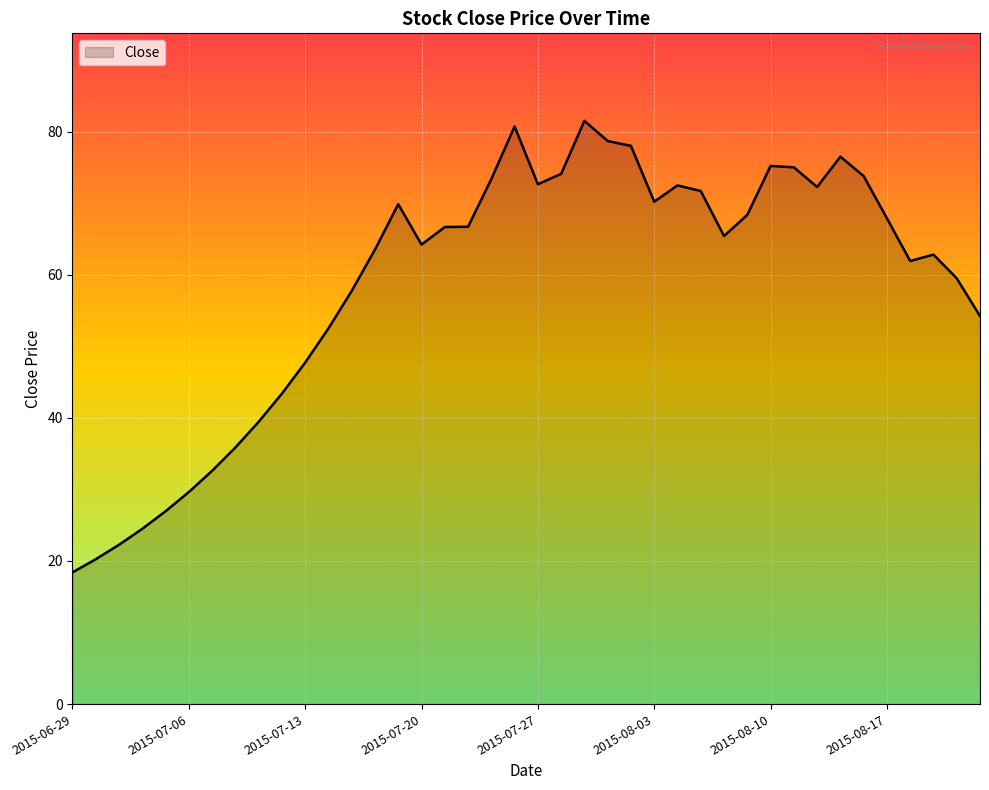

How many lines are shown in the chart?

1